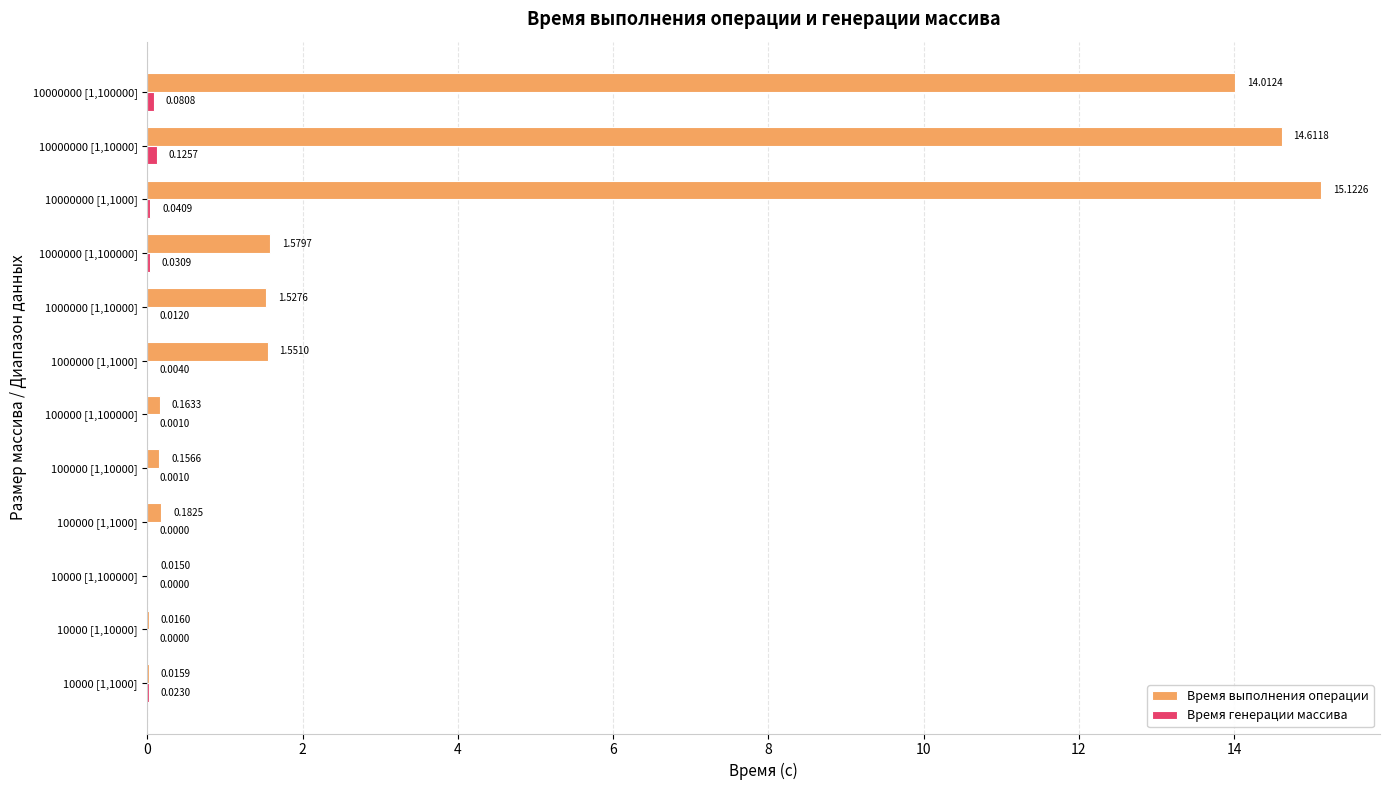

Which series has the largest total across all categories?

Время выполнения операции